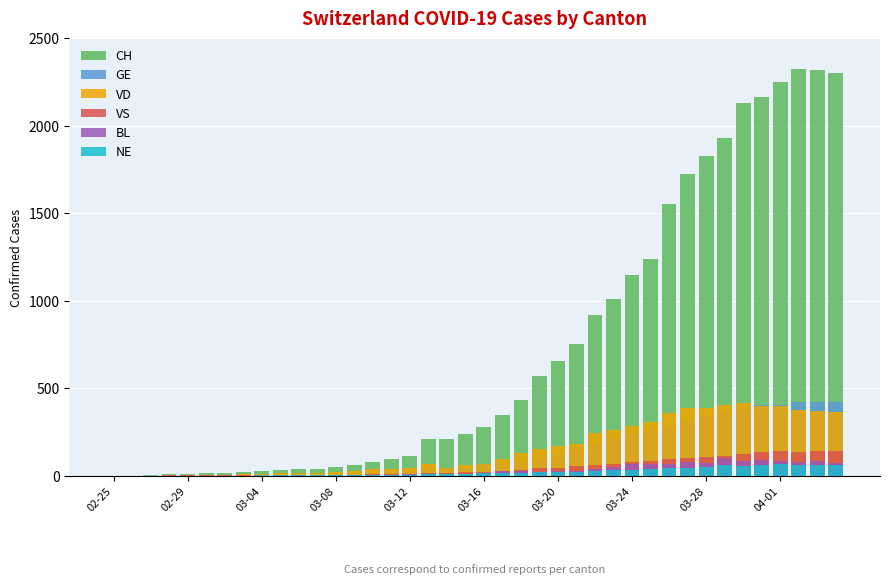

What is the maximum value for CH?

2326